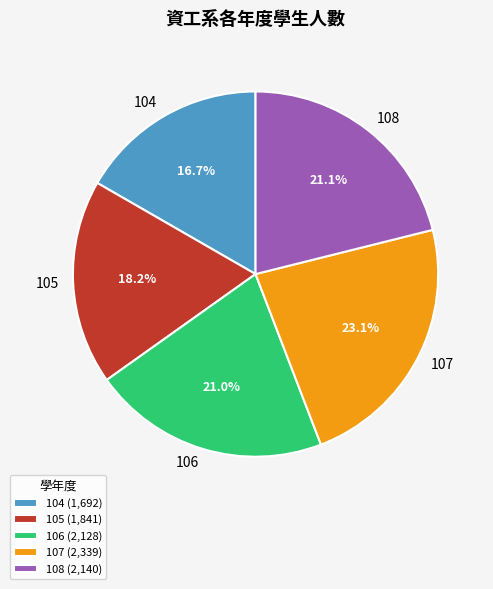

Between 107 and 104, which is larger?

107